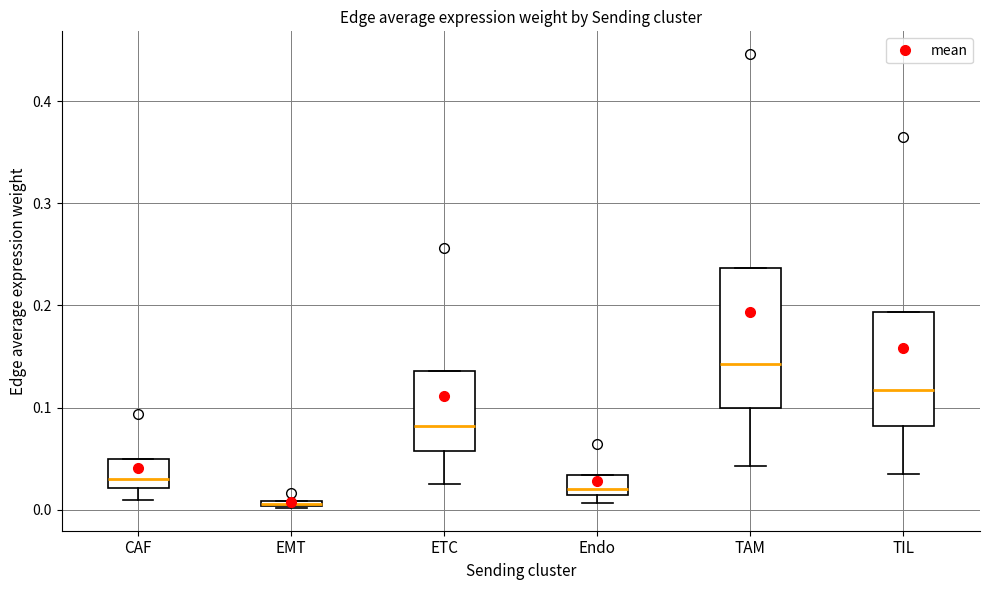

Where is the lower edge of the box for Endo on the y-axis? The values are not printed on the chart, so give them approximately, as read against the axis.

0.01